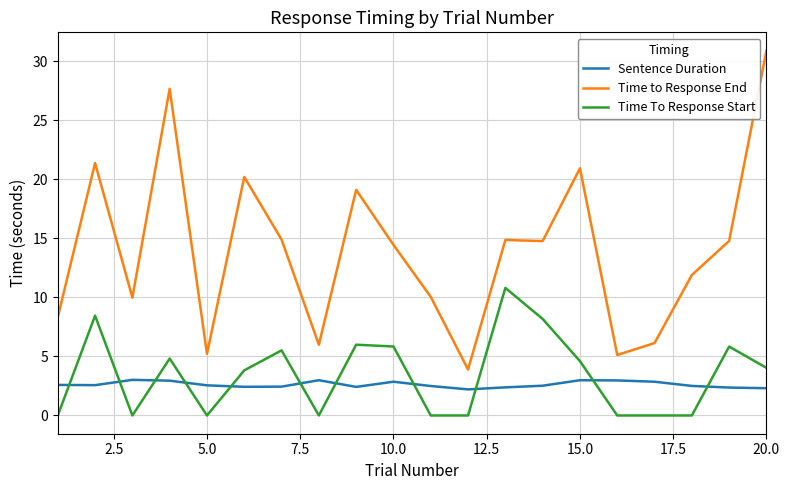

True or false: Time to Response End and Time To Response Start intersect in this chart.

False